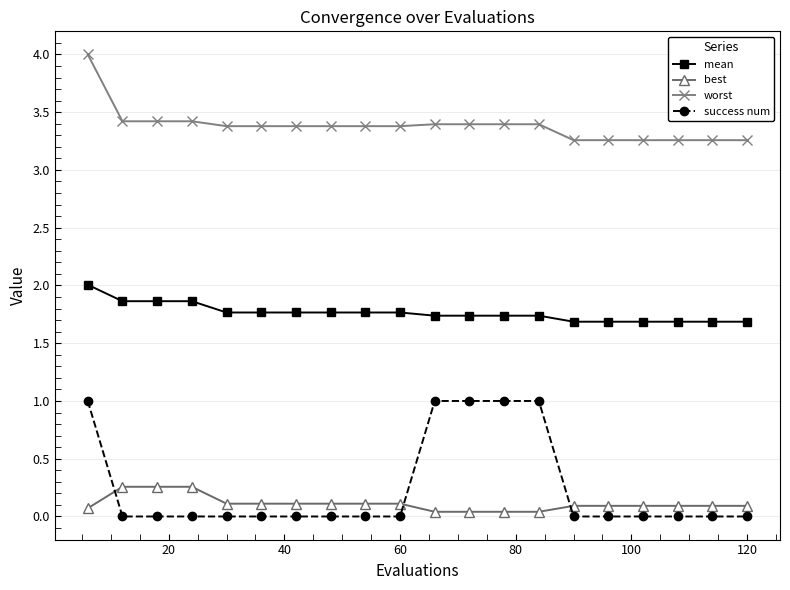

What is the sum of all best values?

2.2